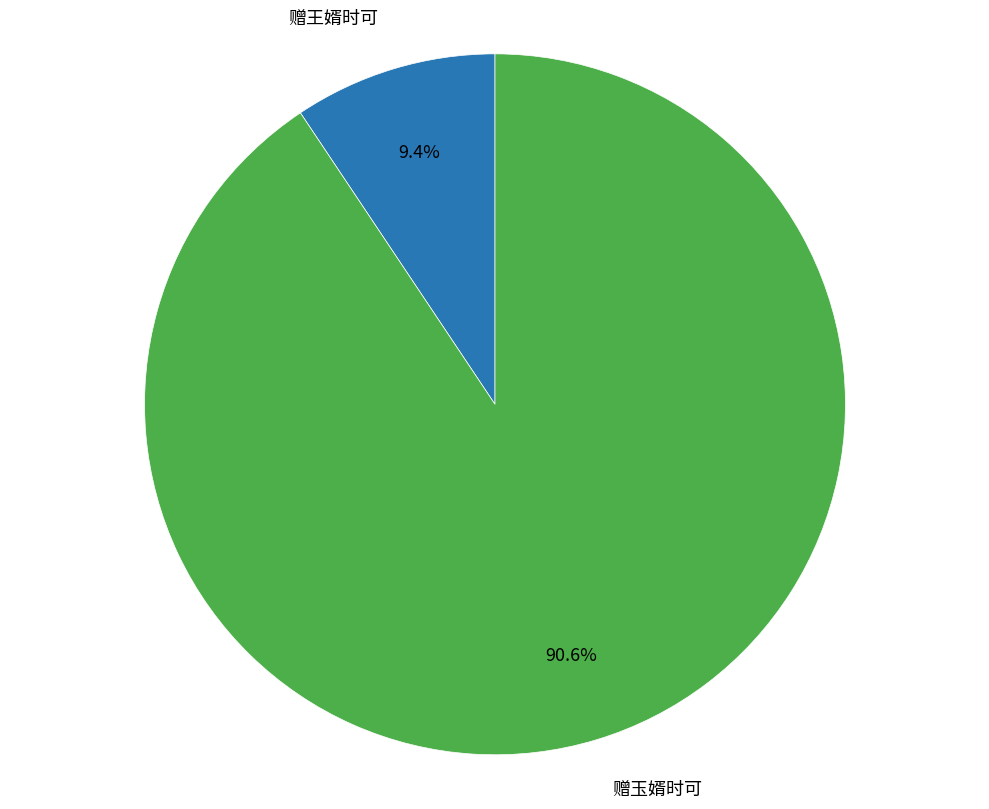

Is there a majority slice in this chart?

Yes